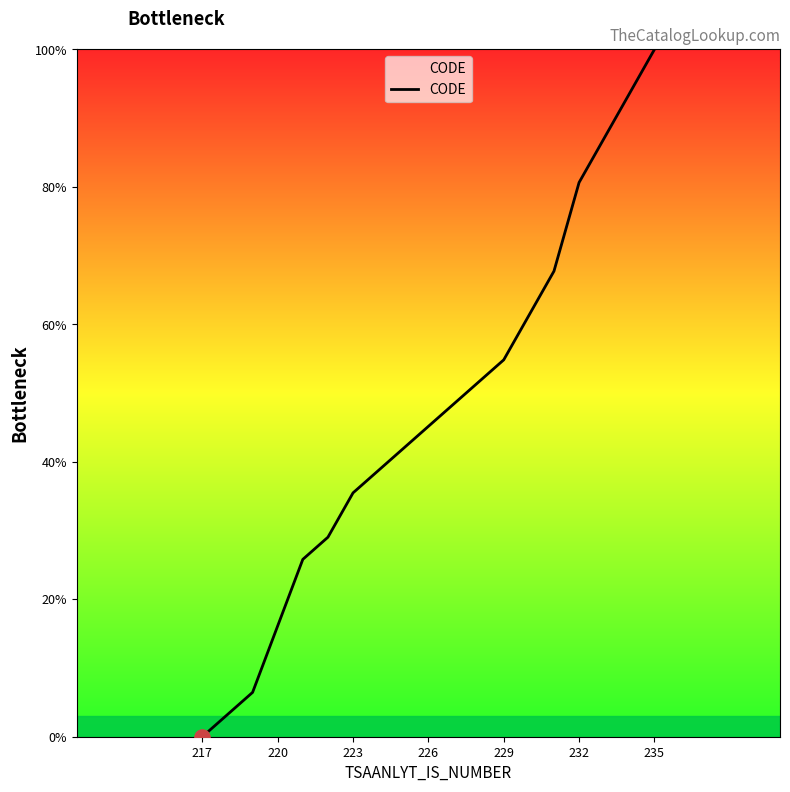

What is the greatest value displayed?

100.0